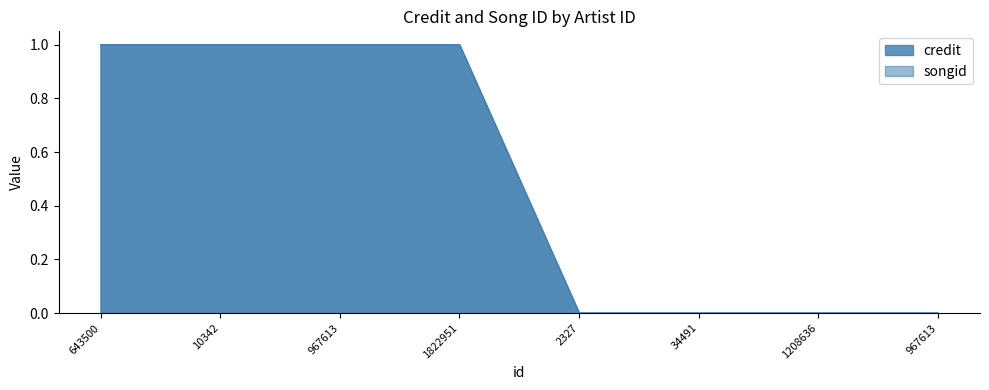

True or false: songid has more than 0 points higher than both neighbors.

False